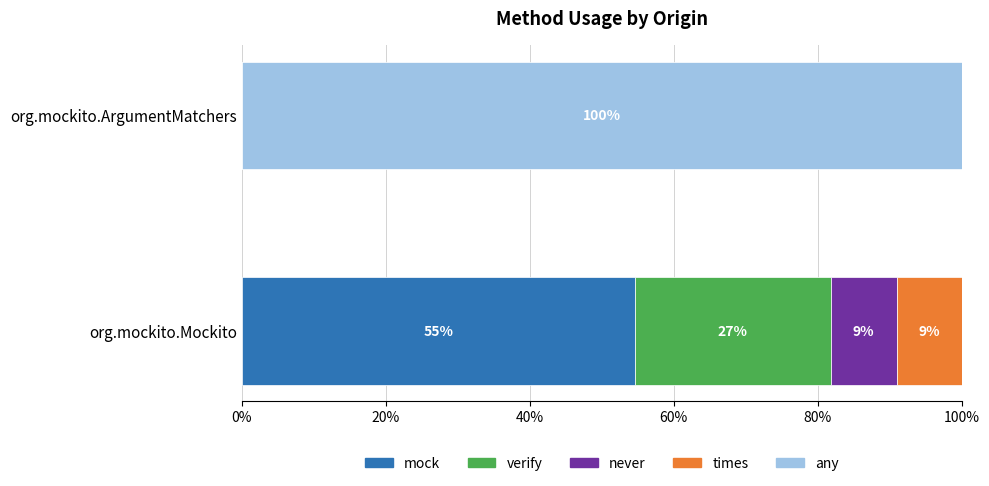

What are all the series names shown in the legend?

mock, verify, never, times, any